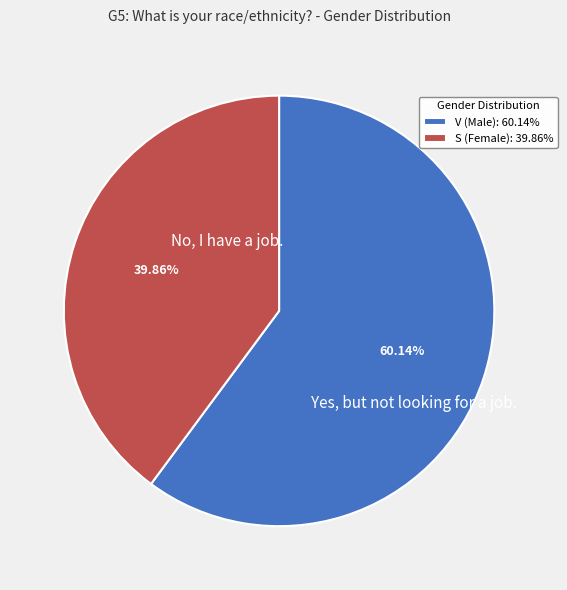

True or false: V accounts for 72% of the total.

False